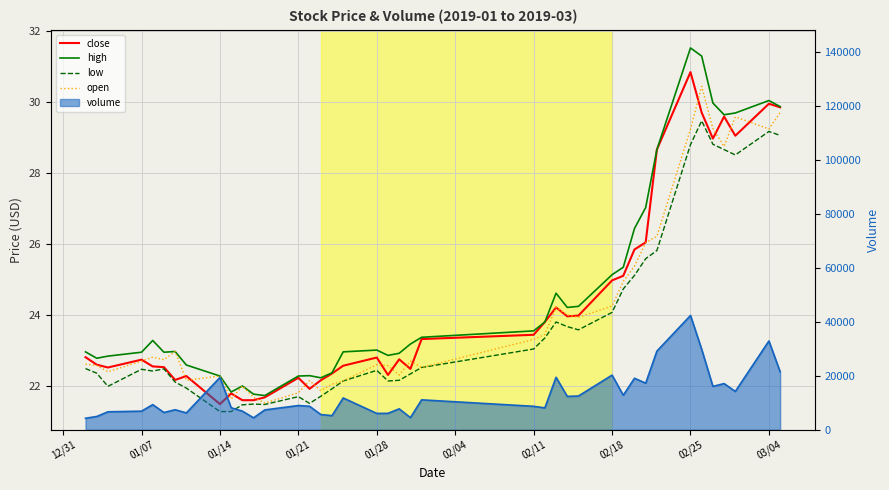

Reading right to left, extract all data points from this chart.

close: 29.9	29.9	29.1	29.6	29.0	29.7	30.8	28.7	26.1	25.9	25.1	25.0	24.0	24.0	24.2	23.8	23.4	23.3	22.5	22.8	22.3	22.8	22.6	22.4	22.2	21.9	22.2	21.7	21.6	21.6	21.8	21.5	22.3	22.2	22.5	22.6	22.8	22.5	22.6	22.8
high: 29.9	30.0	29.7	29.6	30.0	31.3	31.5	28.7	27.0	26.4	25.4	25.1	24.2	24.2	24.6	23.8	23.6	23.4	23.2	22.9	22.9	23.0	23.0	22.4	22.2	22.3	22.3	21.7	21.8	22.0	21.8	22.3	22.6	23.0	23.0	23.3	23.0	22.9	22.8	23.0
low: 29.1	29.2	28.5	28.7	28.8	29.5	28.8	25.8	25.6	25.1	24.7	24.1	23.6	23.7	23.8	23.4	23.1	22.5	22.4	22.2	22.1	22.4	22.1	21.9	21.7	21.5	21.7	21.5	21.5	21.5	21.3	21.3	21.9	22.1	22.5	22.4	22.5	22.0	22.4	22.5
open: 29.7	29.2	29.6	28.8	29.2	30.4	29.2	26.2	26.0	25.4	24.9	24.3	23.9	24.0	24.2	23.5	23.3	22.5	22.7	22.3	22.6	22.6	22.1	22.1	21.9	22.2	21.8	21.5	21.7	22.0	21.6	22.3	22.2	23.0	22.8	22.8	22.7	22.4	22.6	22.6